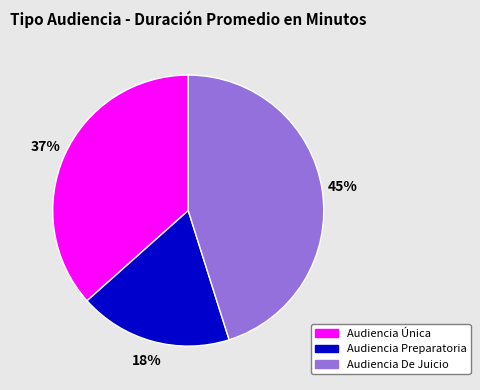

Which category has the smallest portion of the pie?

Audiencia Preparatoria